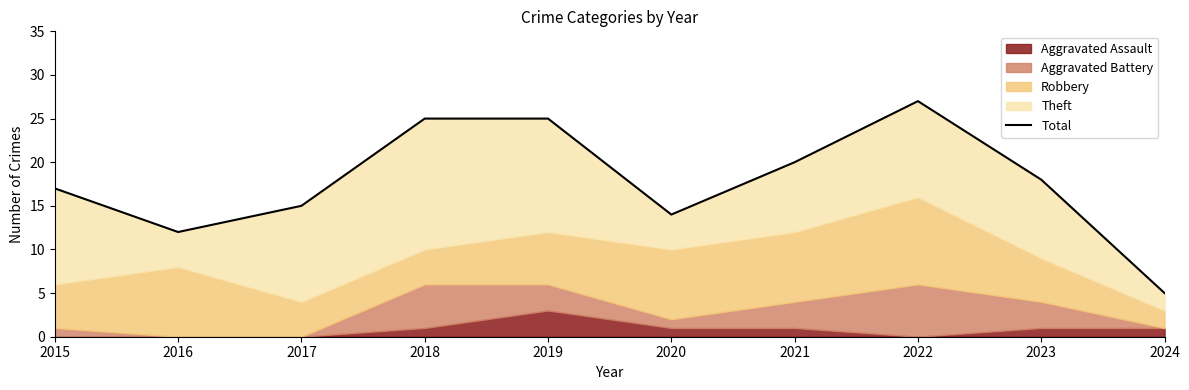

List the labels in order of value, largest first.

2022, 2018, 2019, 2021, 2023, 2015, 2017, 2020, 2016, 2024